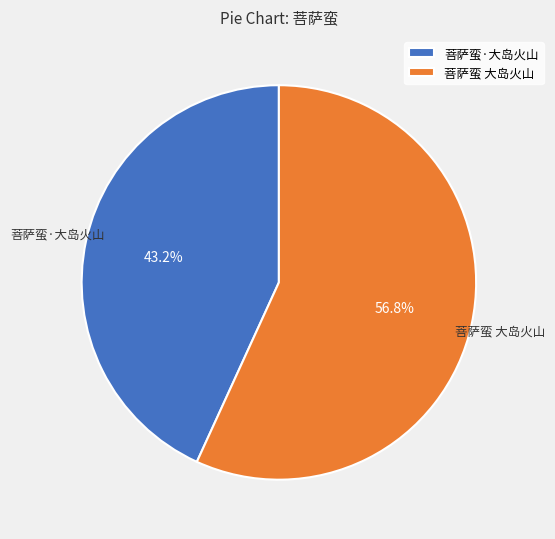

How many slices are in this pie chart?

2